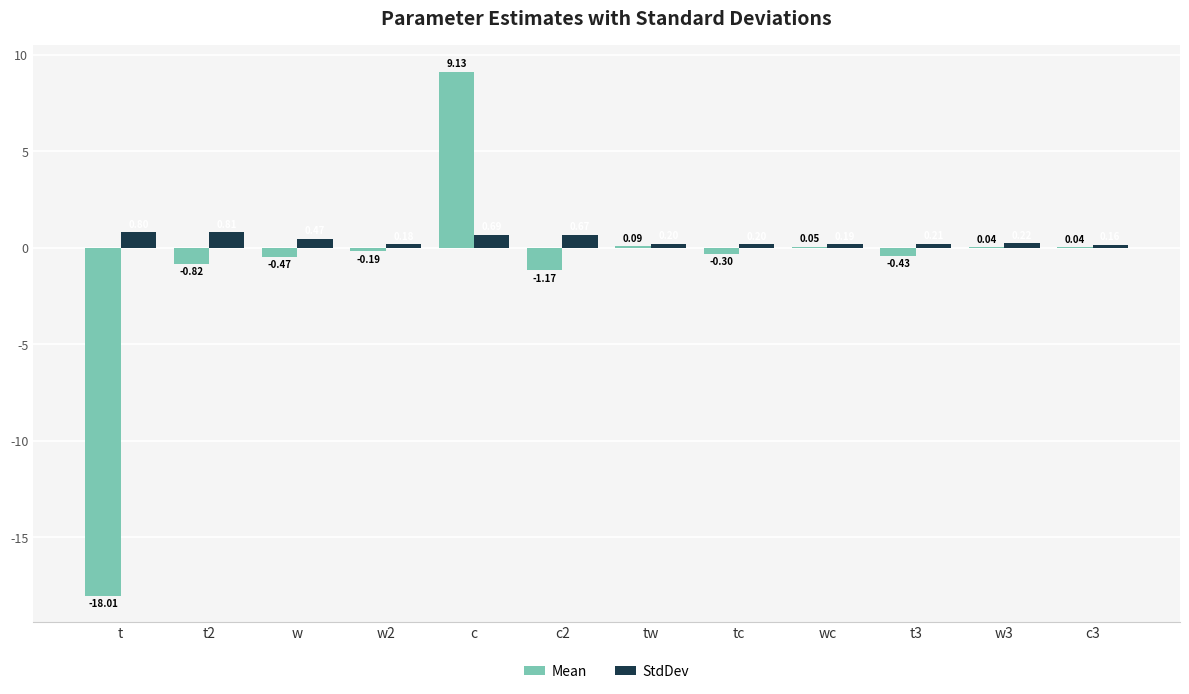

Between t and w, which series saw the biggest shift?

Mean